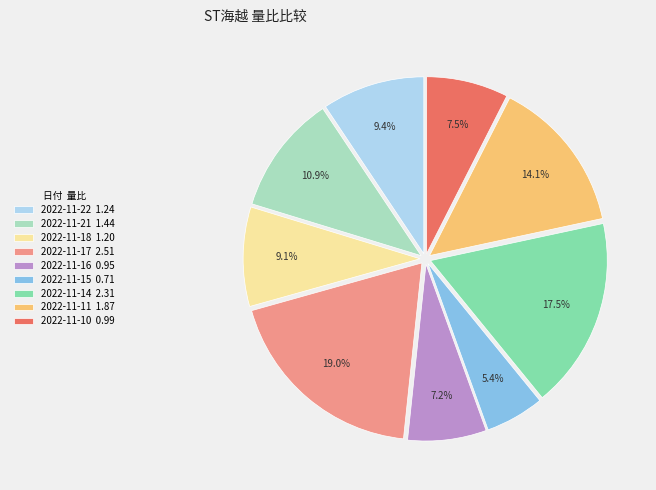

Which has a higher value, 2022-11-16 0.95 or 2022-11-17 2.51?

2022-11-17 2.51